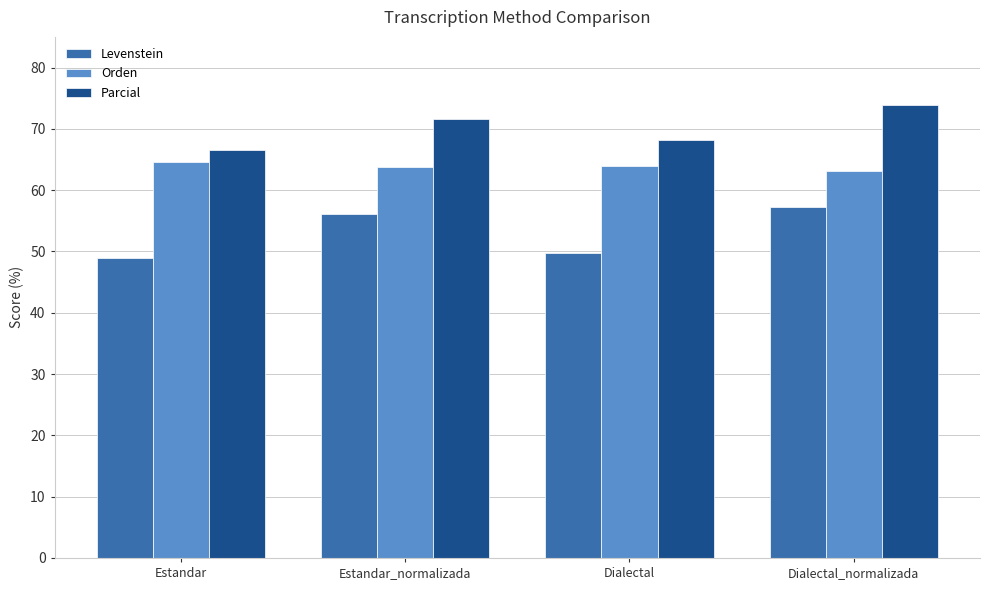

List the series in order of their overall mean, lowest first.

Levenstein, Orden, Parcial